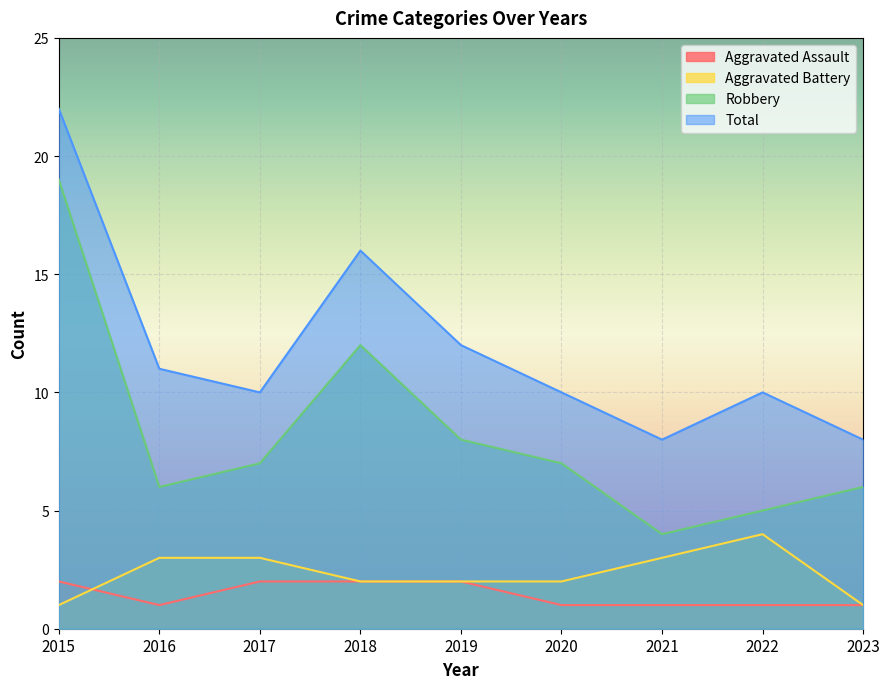

What is the value of the Aggravated Battery point at the 9th from the left?

1